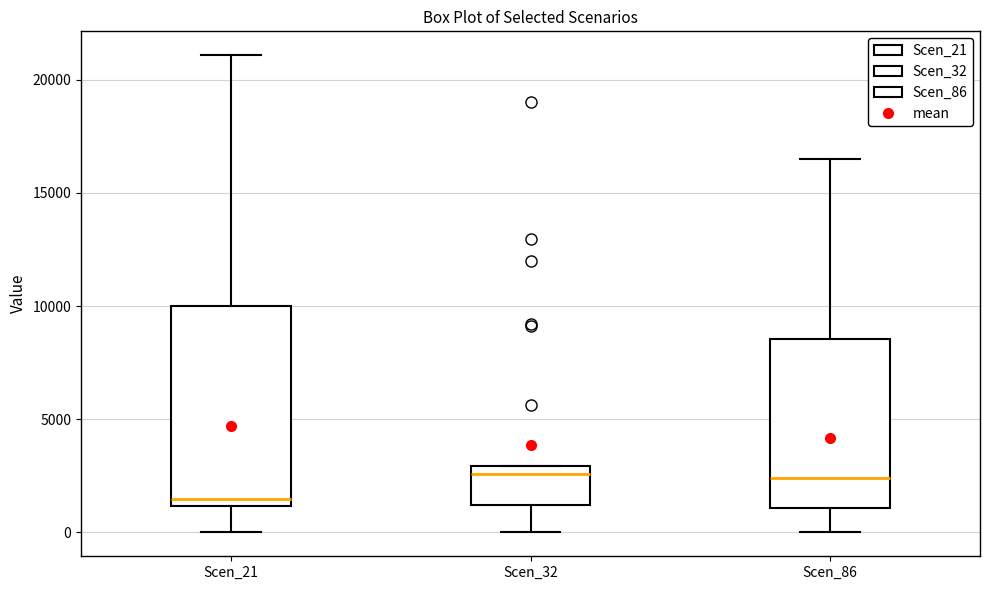

Where is the lower edge of the box for Scen_32 on the y-axis? The values are not printed on the chart, so give them approximately, as read against the axis.

1000